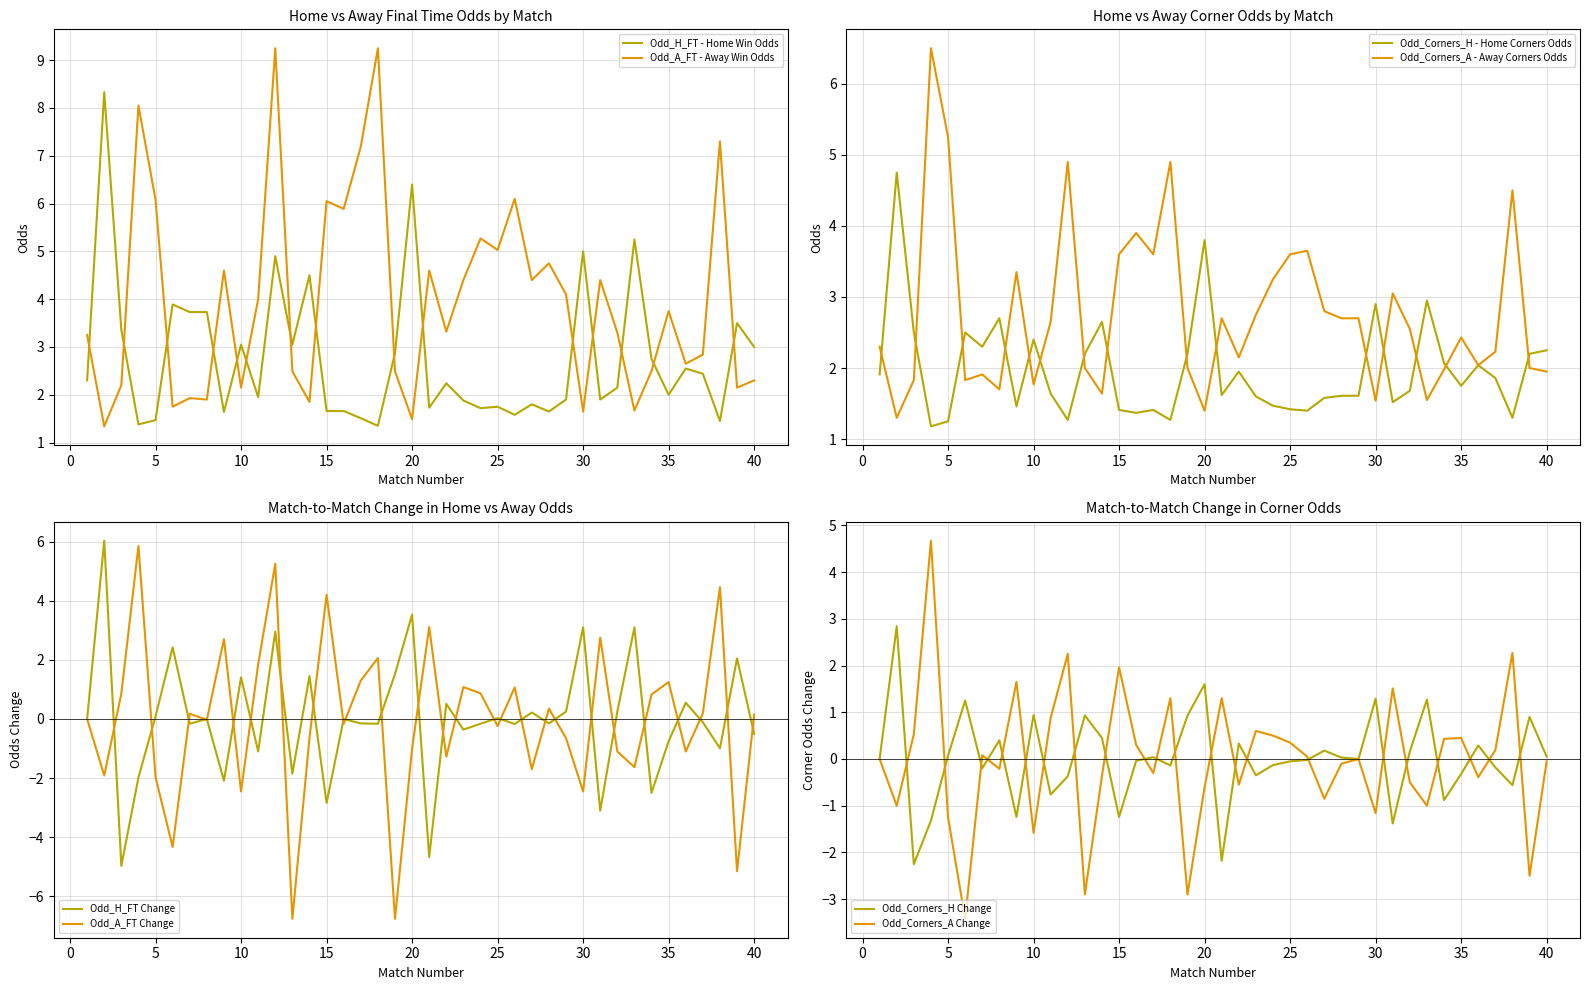

What is the difference between the Odd_H_FT values at 35 and 14?

2.5